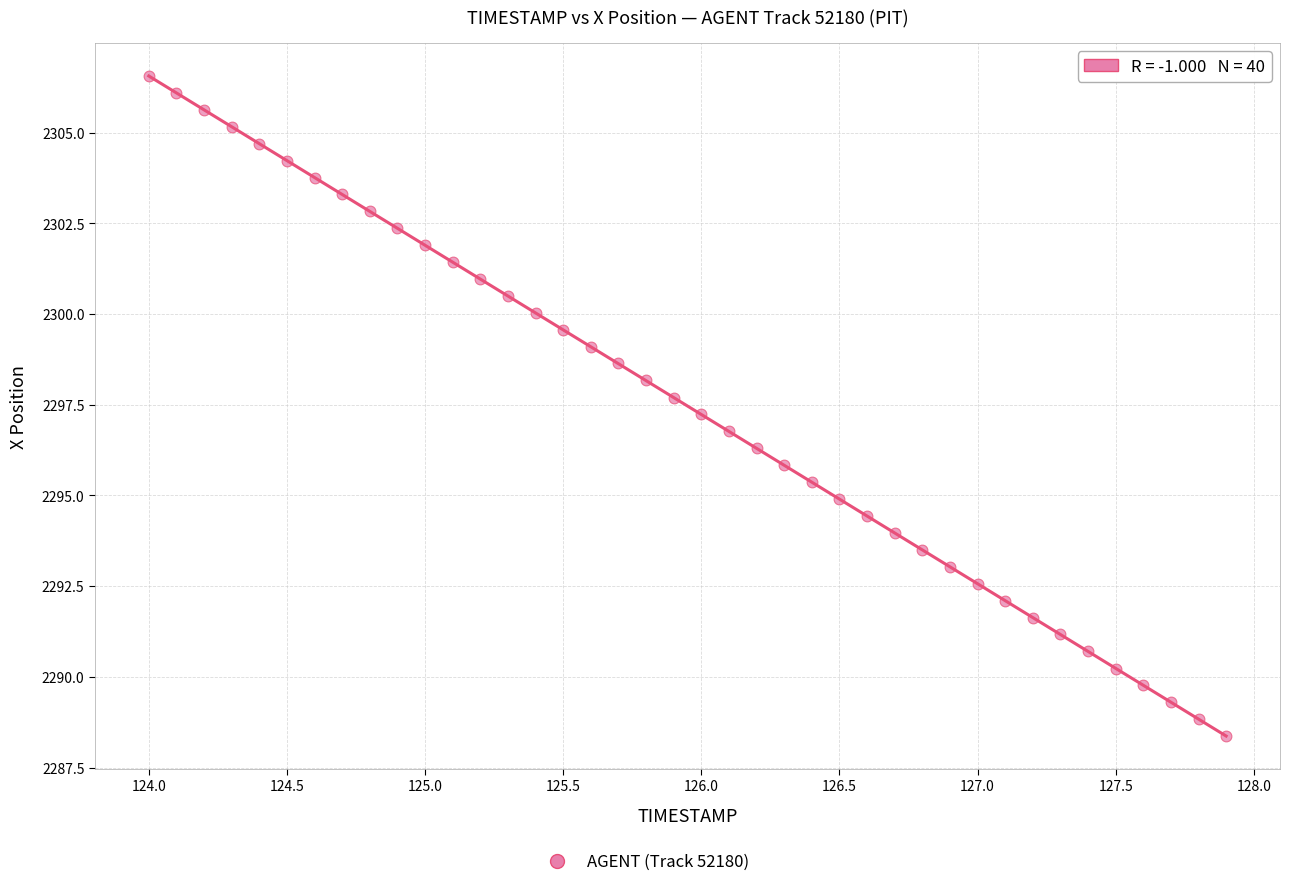

What is the range of X values (max minus min)?

3.9